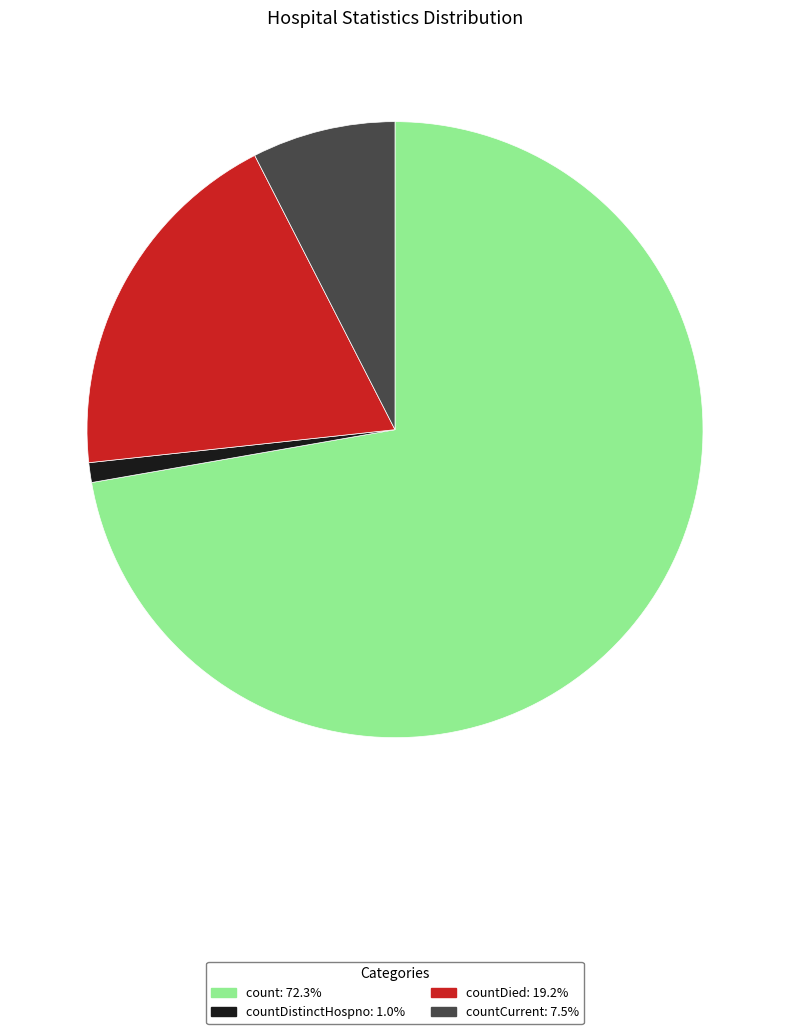

Is there a majority slice in this chart?

Yes